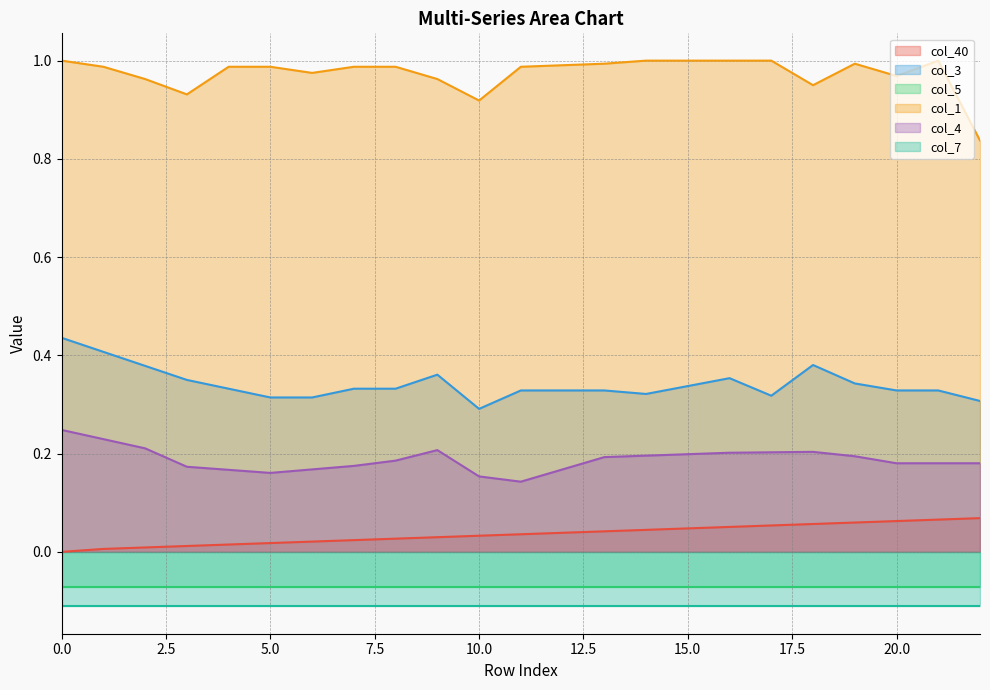

True or false: col_3 and col_4 cross at least once.

False